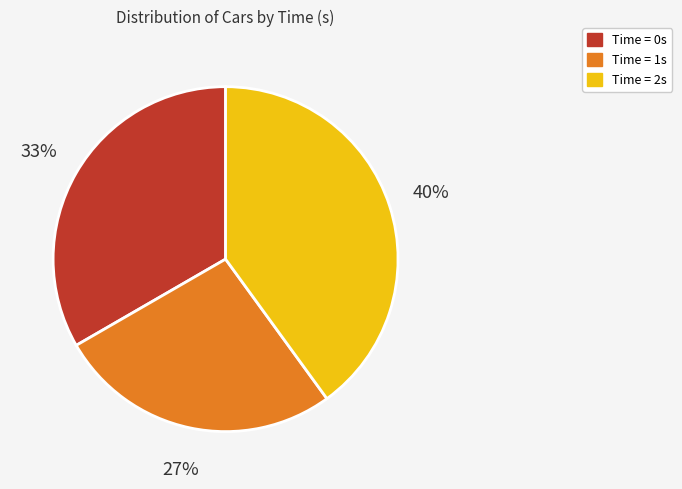

Is there any slice that represents more than half of the pie?

No